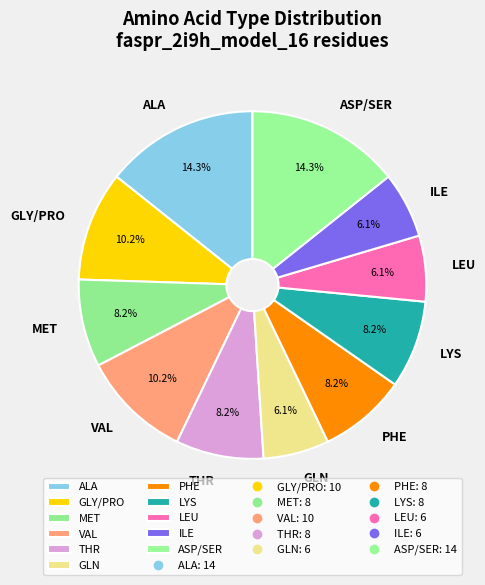

To the nearest percent, what is the average slice percentage?

9%